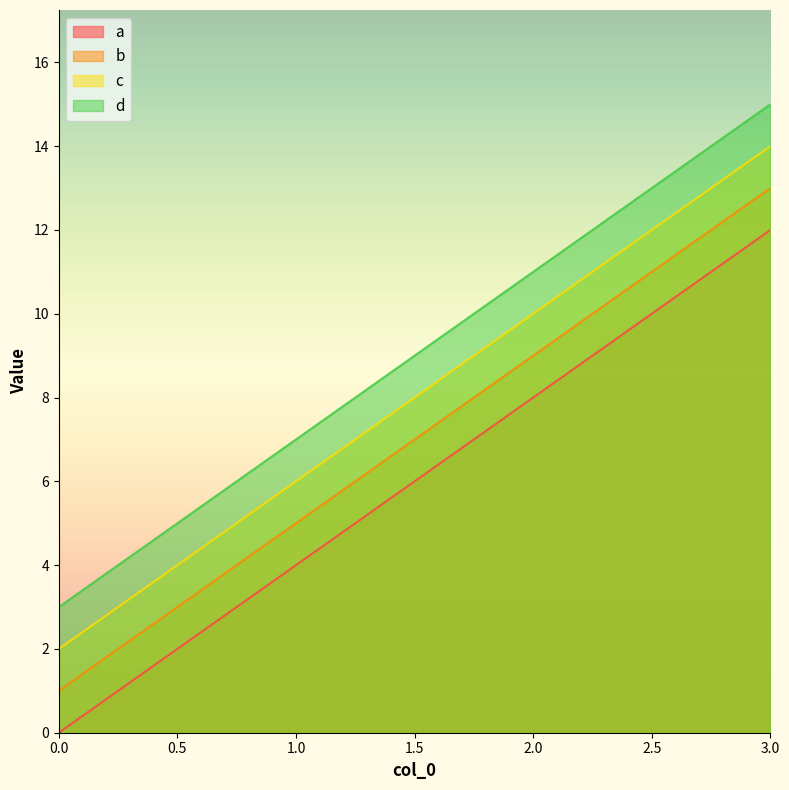

What is the highest value of the a series?

12.0